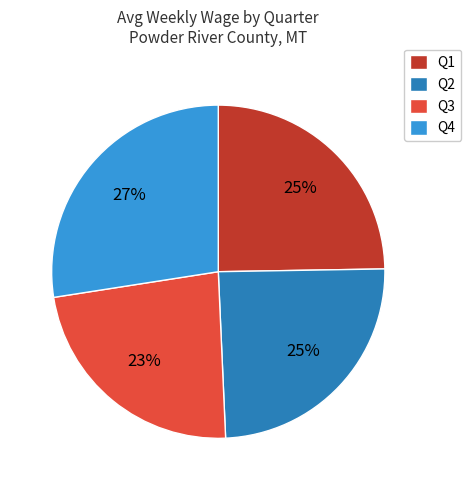

Which has a higher value, Q2 or Q3?

Q2